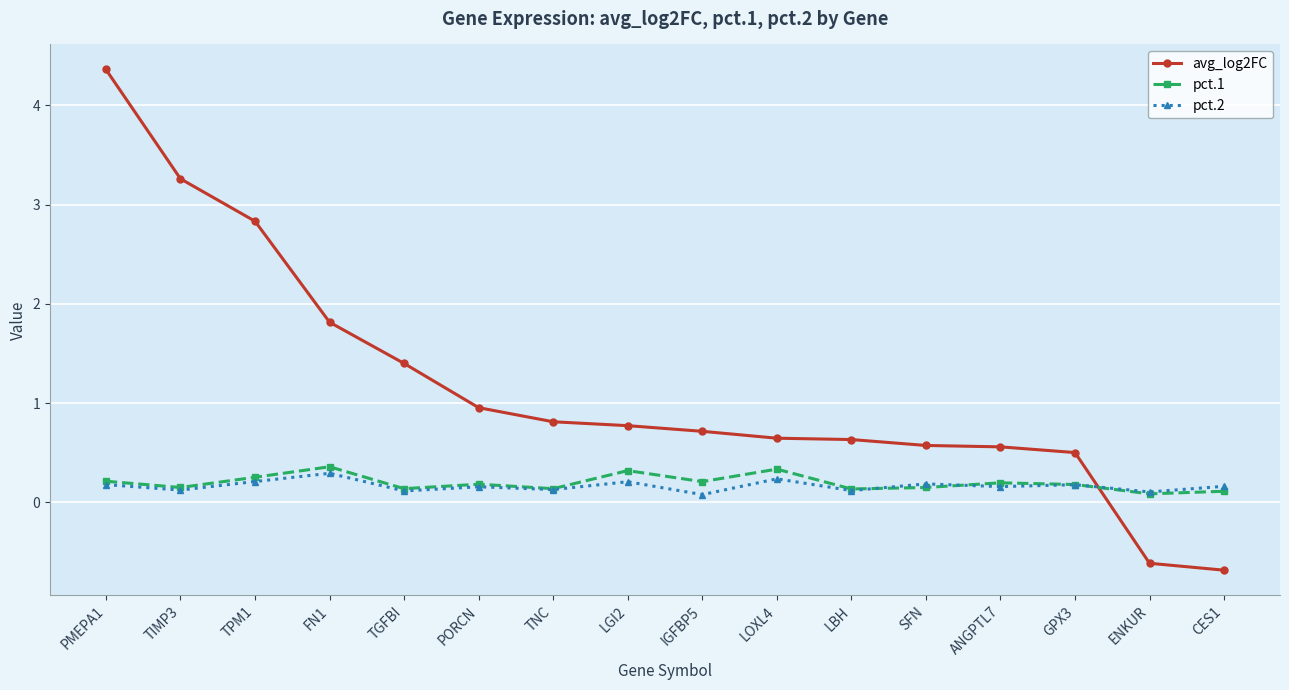

Where is the first local maximum for pct.1?

FN1